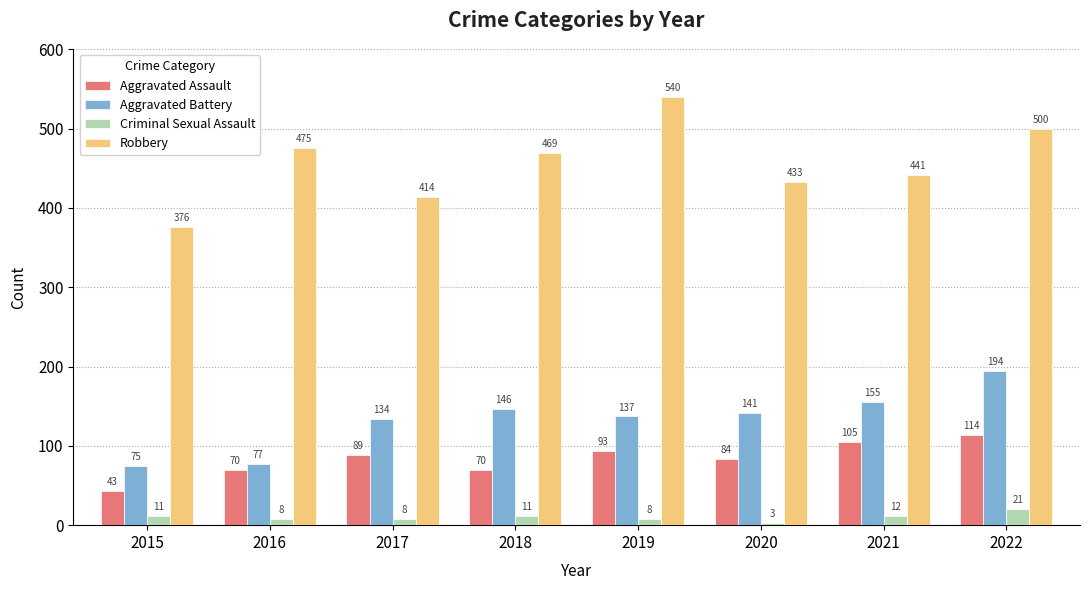

At which label is Criminal Sexual Assault closest to 12?

2021